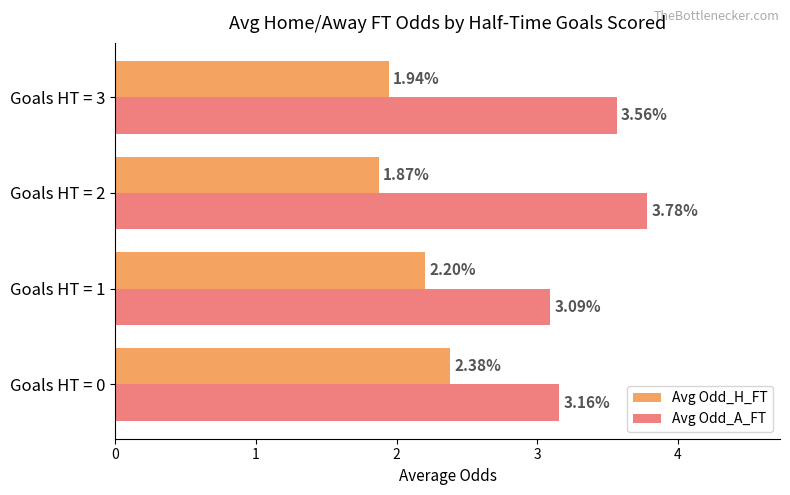

Which series has the largest total across all categories?

Avg Odd_A_FT